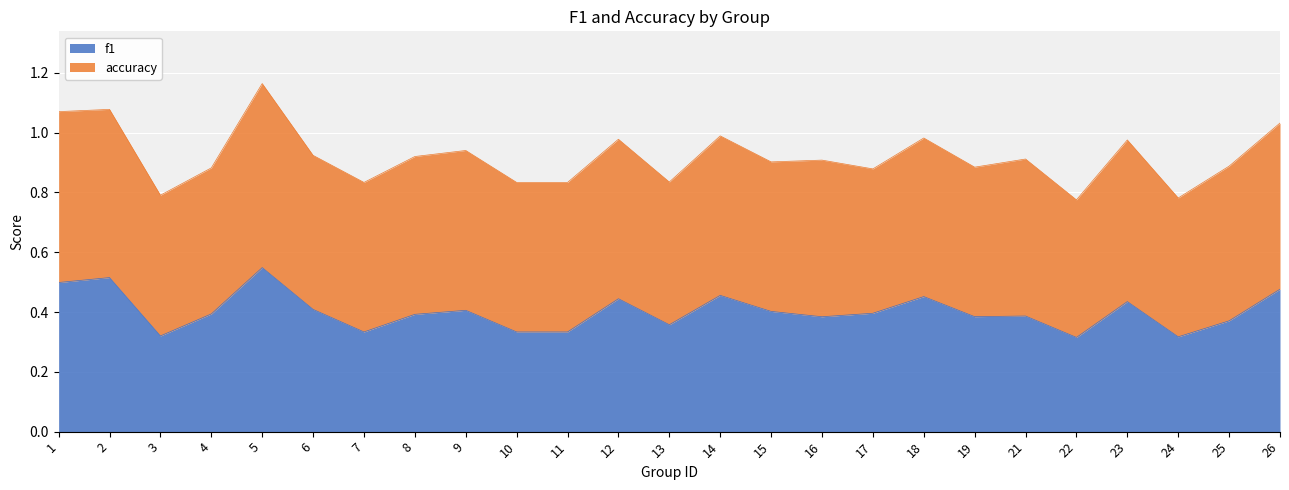

Does the chart display data point markers on the line(s)?

No